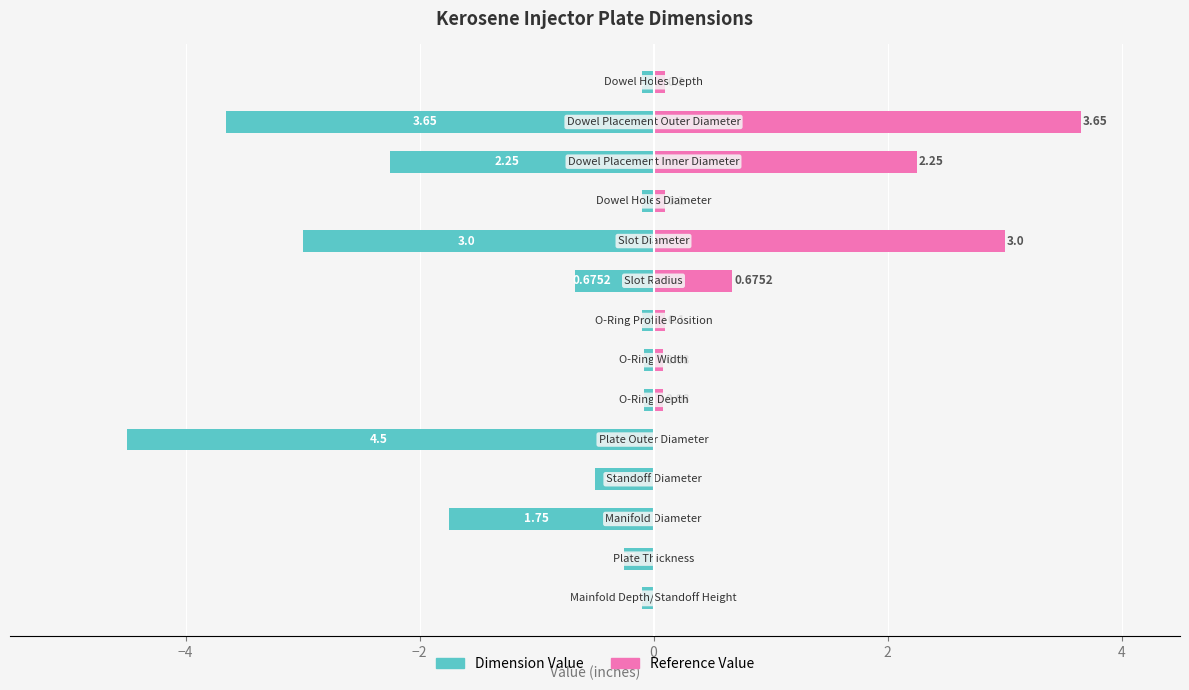

True or false: Dimension Value has a value of -0.1 at 10.

True